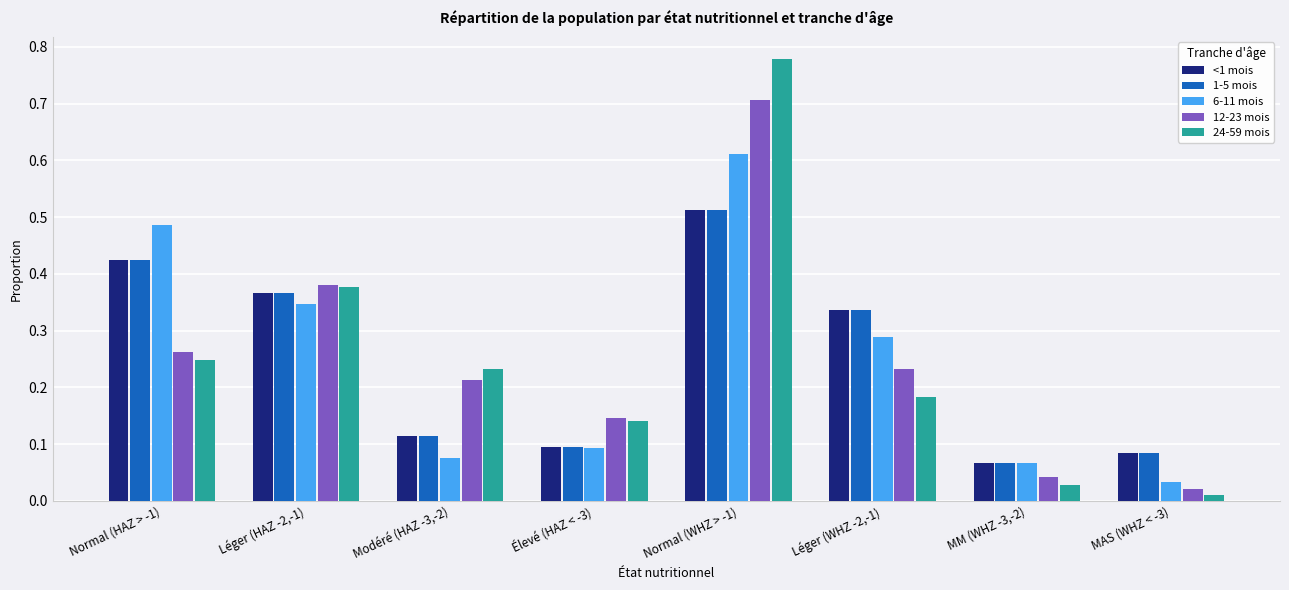

Is the value of 24-59 mois at Modéré (HAZ -3,-2) greater than the value of 12-23 mois at Normal (HAZ > -1)?

No